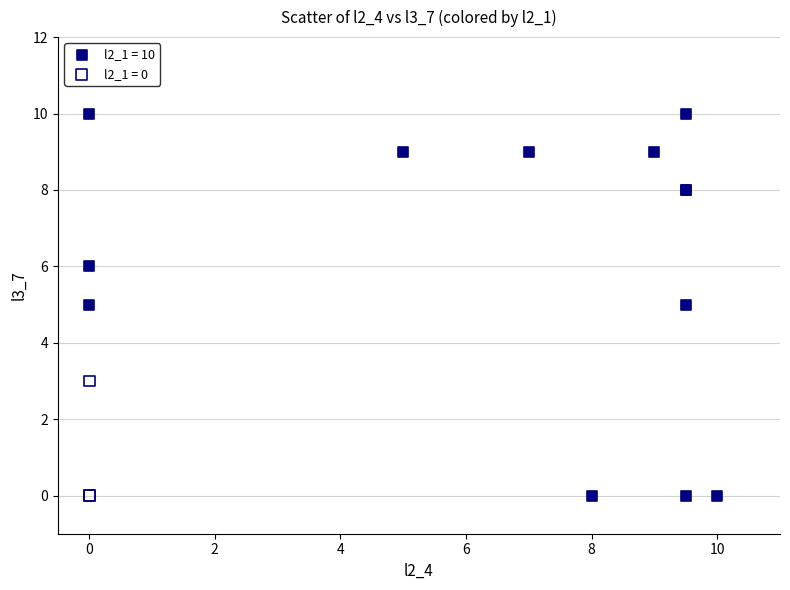

Which series reaches the maximum Y coordinate?

l2_1 = 10